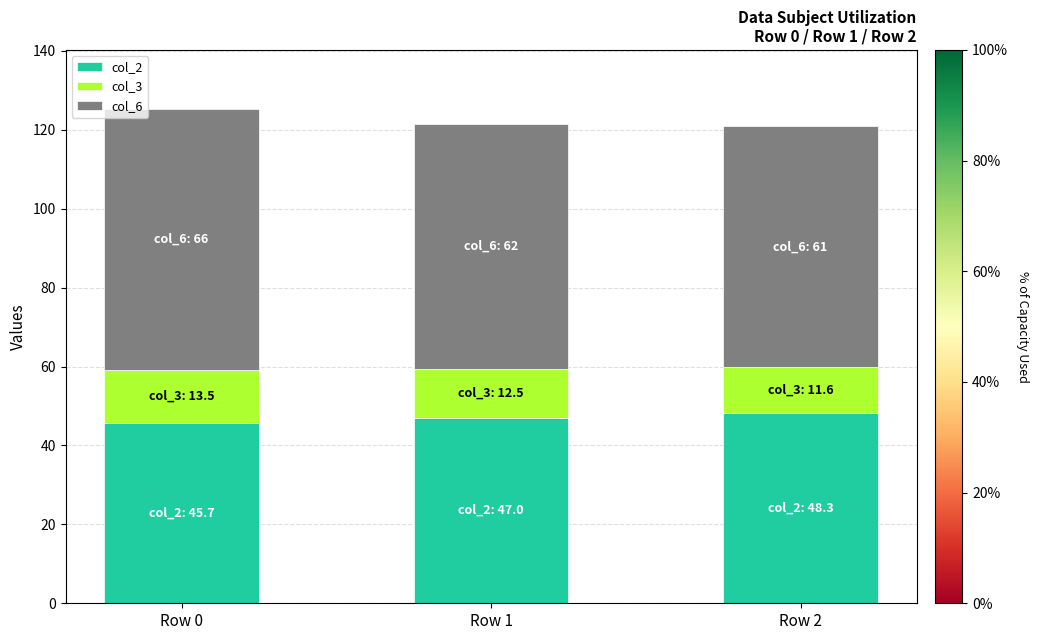

What is the sum of all col_2 values?

141.0